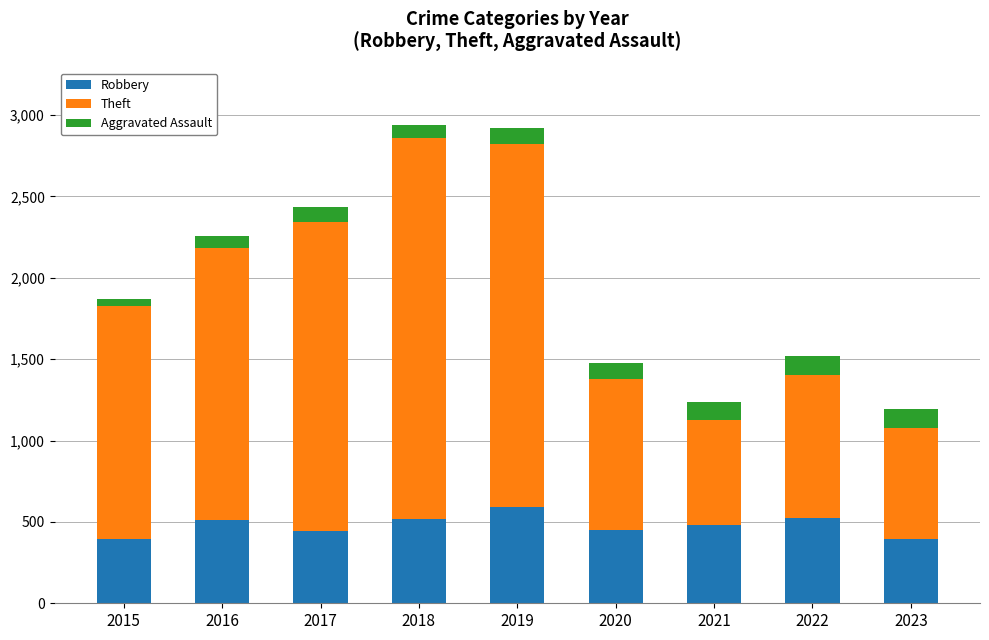

What are all the series names shown in the legend?

Robbery, Theft, Aggravated Assault